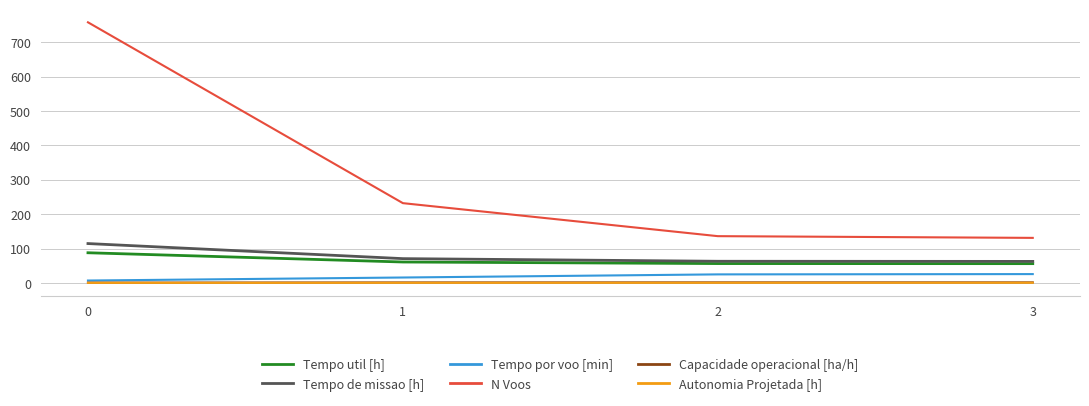

True or false: Tempo util [h] has more than 2 points higher than both neighbors.

False